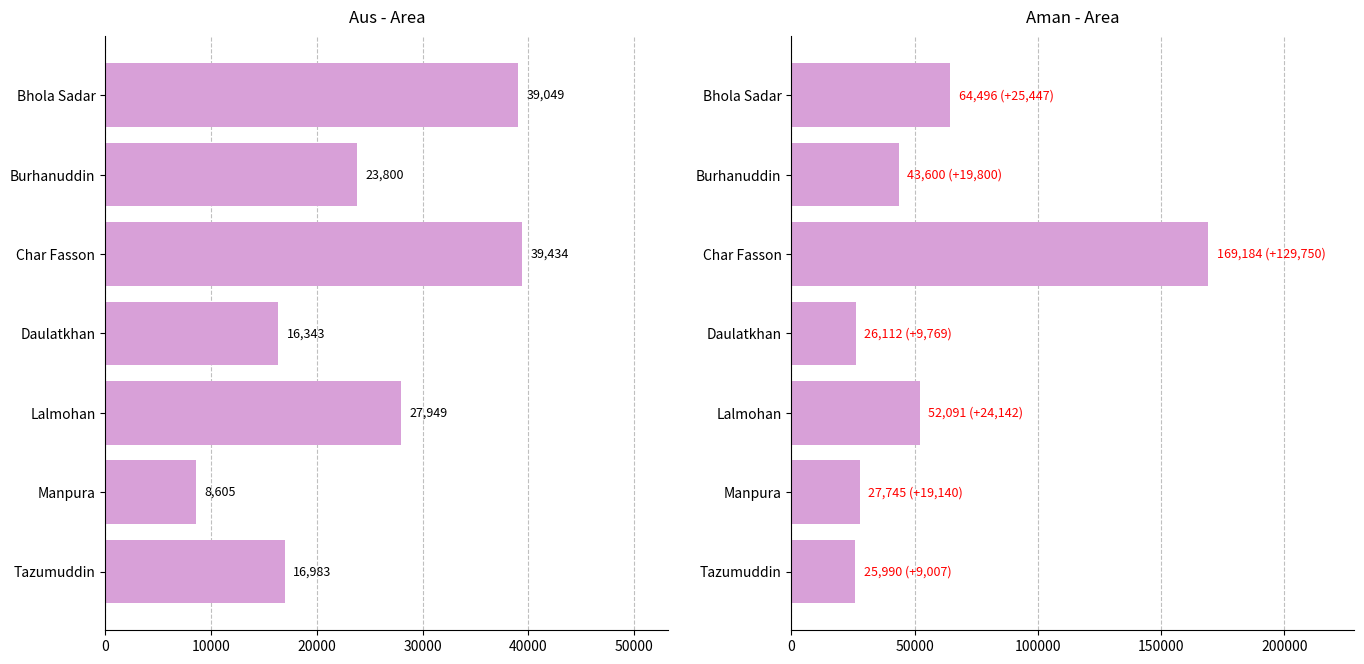

Which series has the largest total across all categories?

Aman - Area